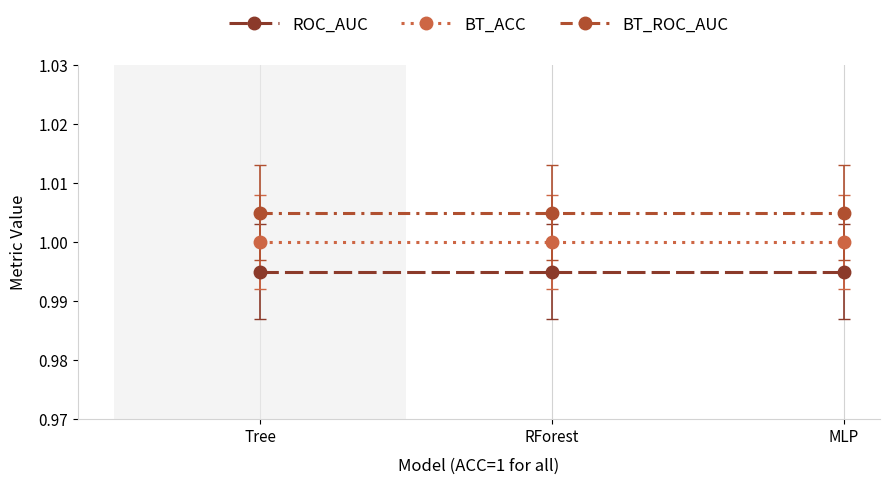

List the series in order of their overall mean, lowest first.

ROC_AUC, BT_ACC, BT_ROC_AUC